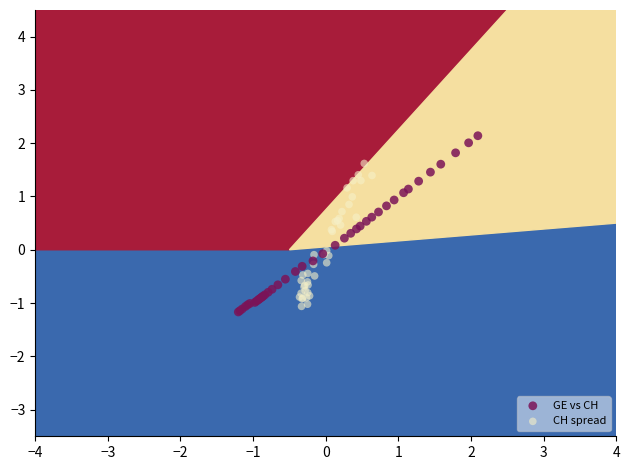

Which series contains the highest Y value?

GE vs CH